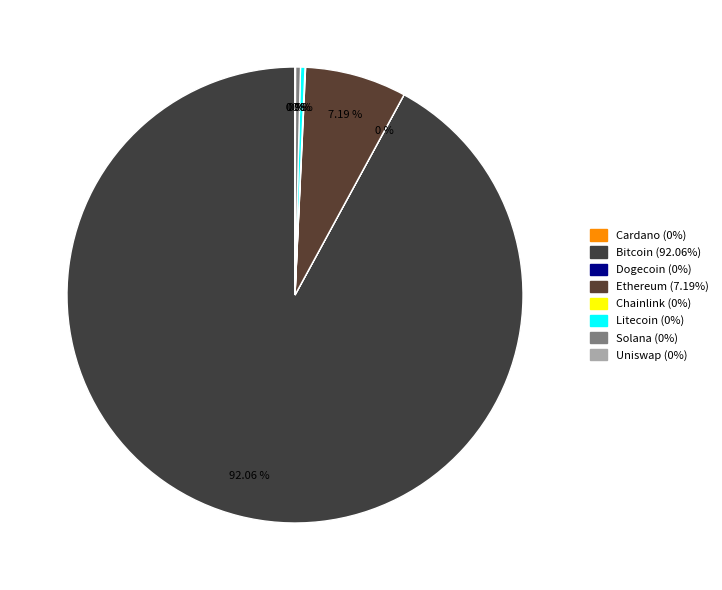

How many slices are in this pie chart?

8